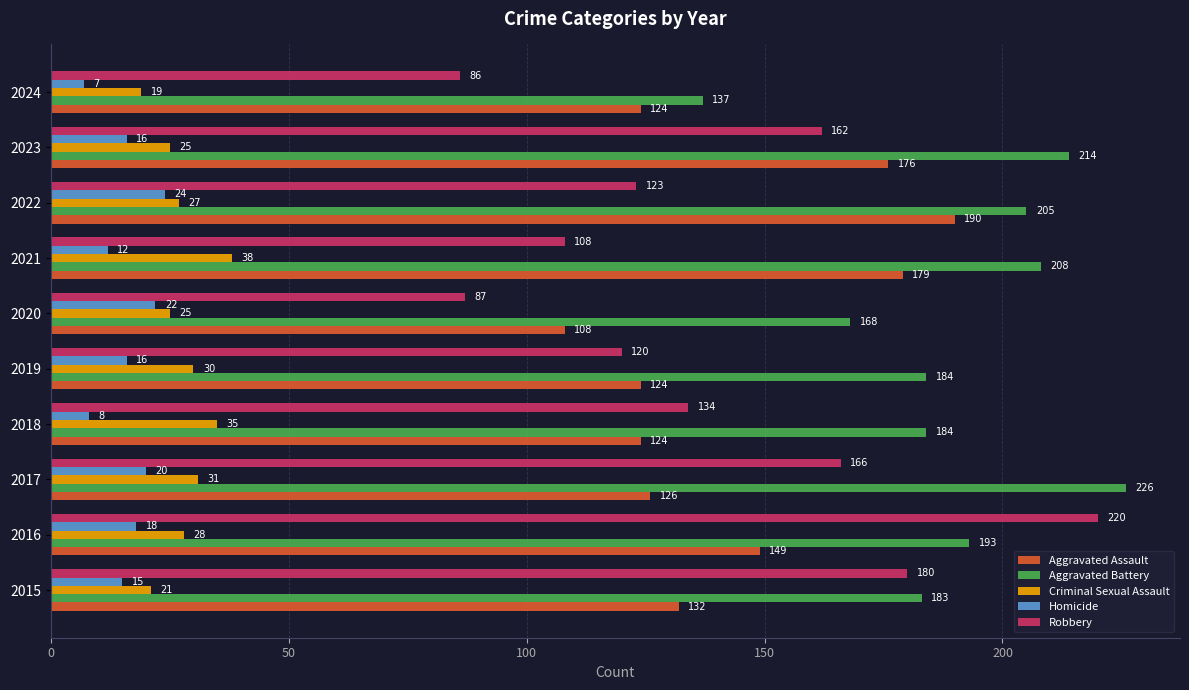

How many series are shown in this chart?

5